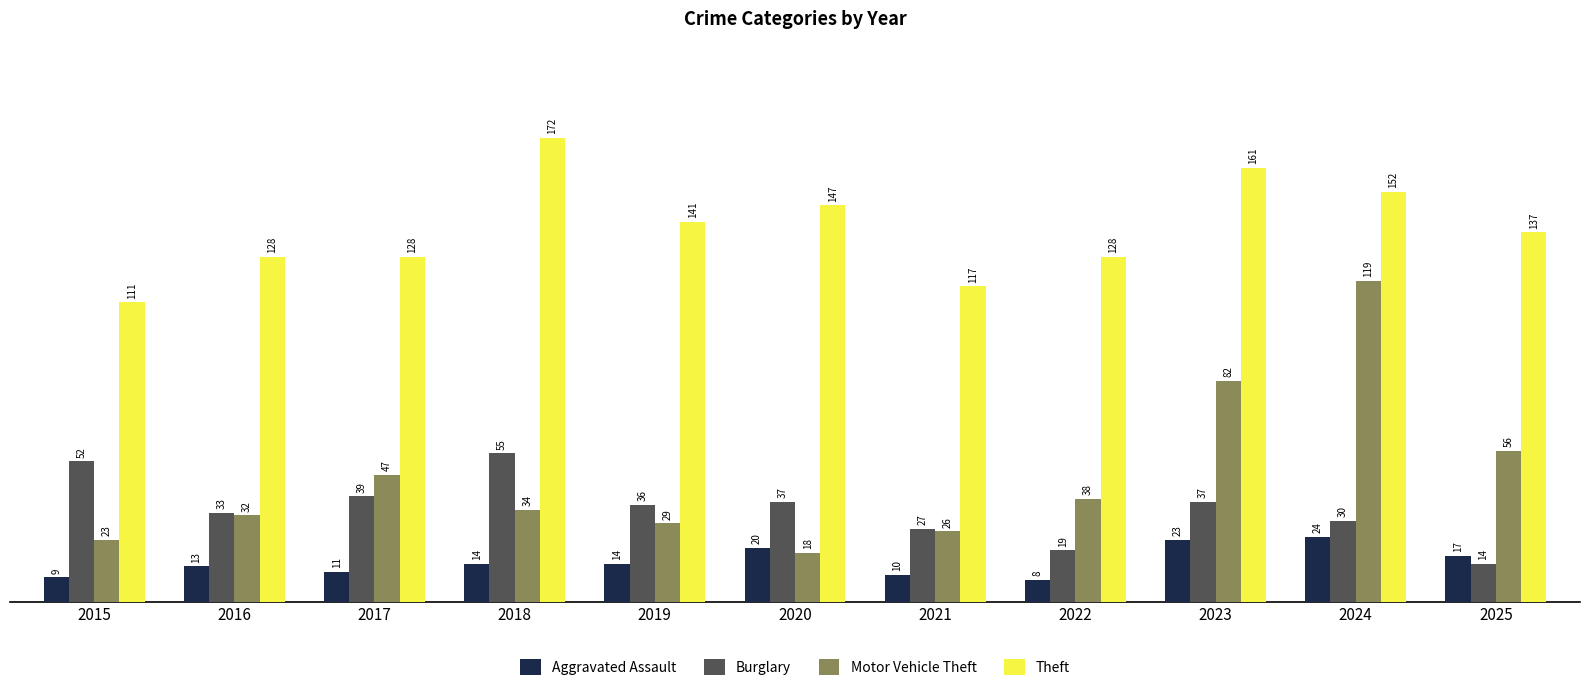

Which series has the largest range (max minus min)?

Motor Vehicle Theft